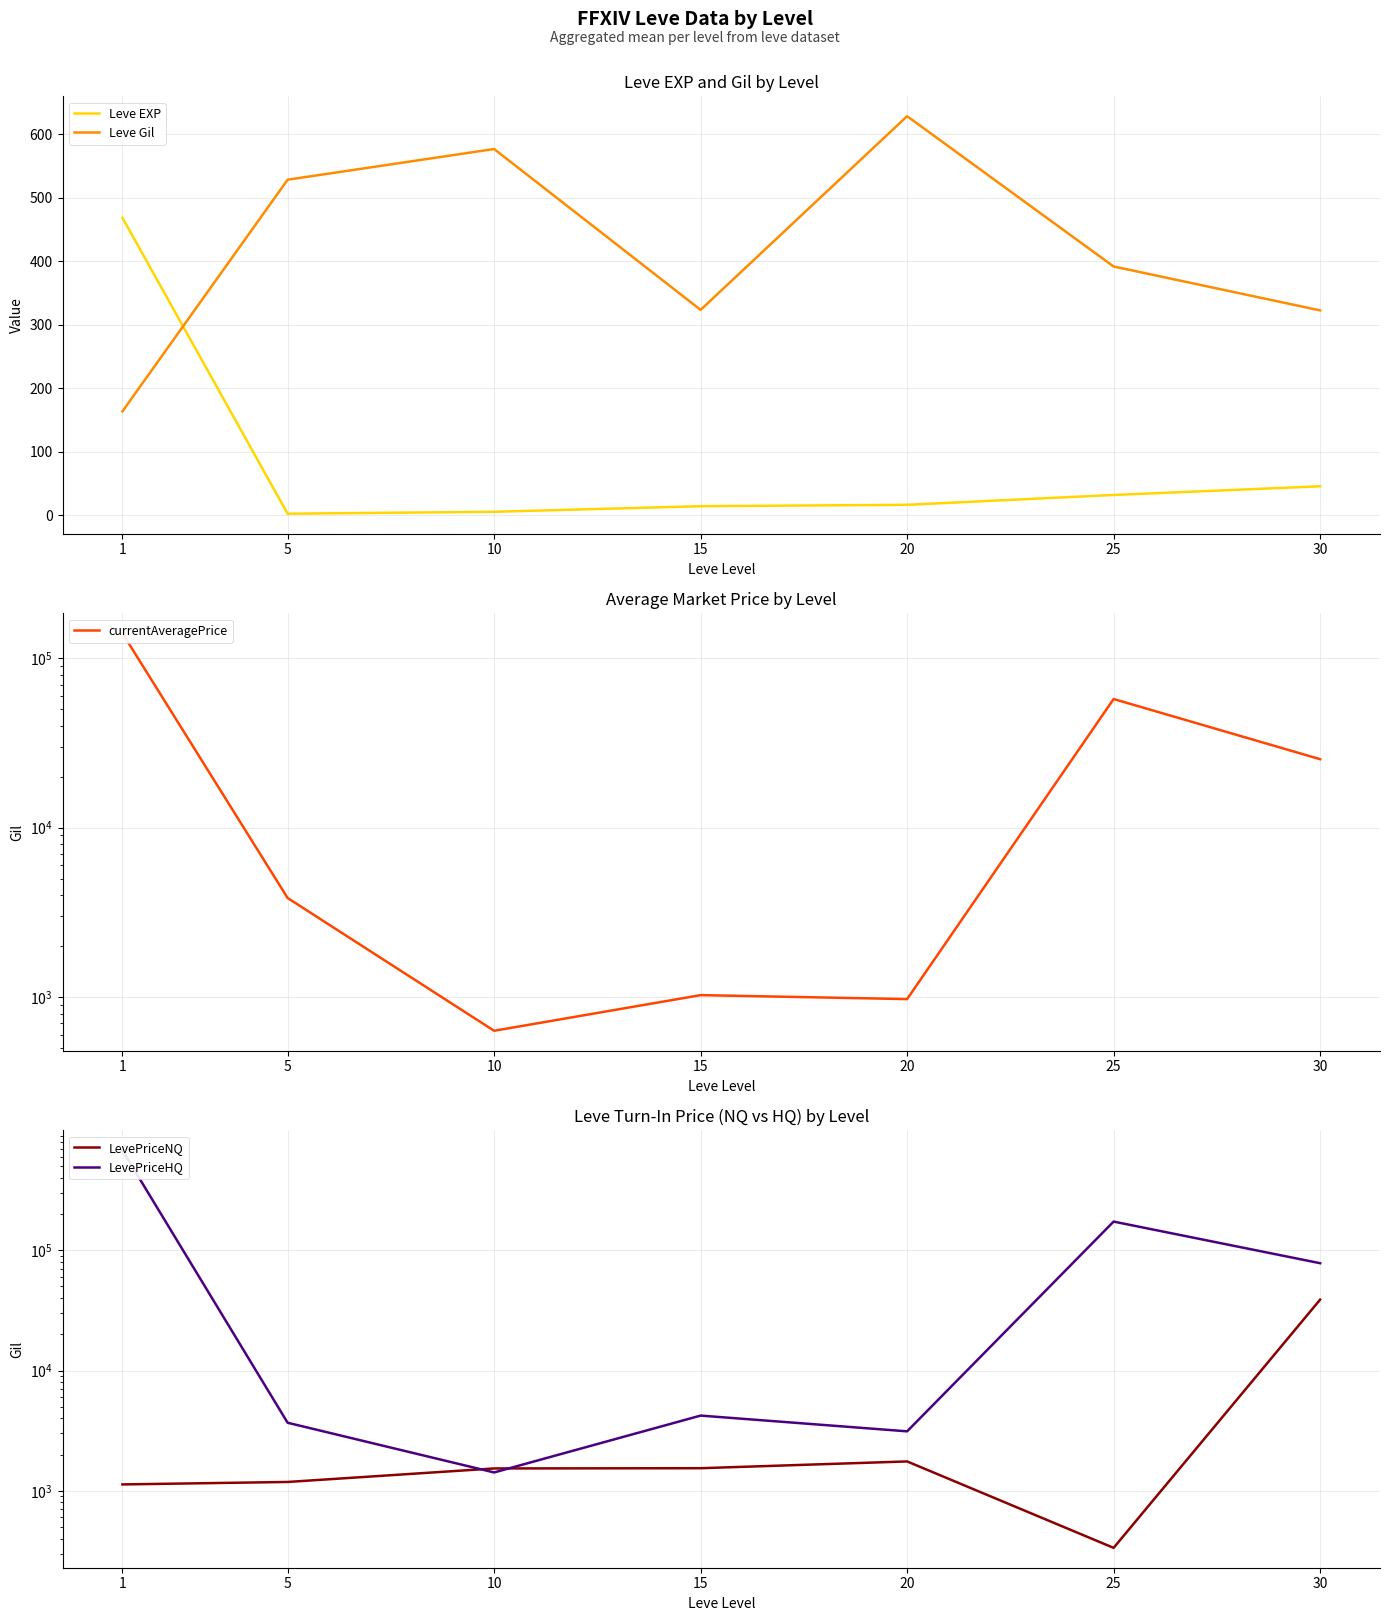

Is the value of Leve Gil at 1 greater than the value of LevePriceHQ at 10?

No